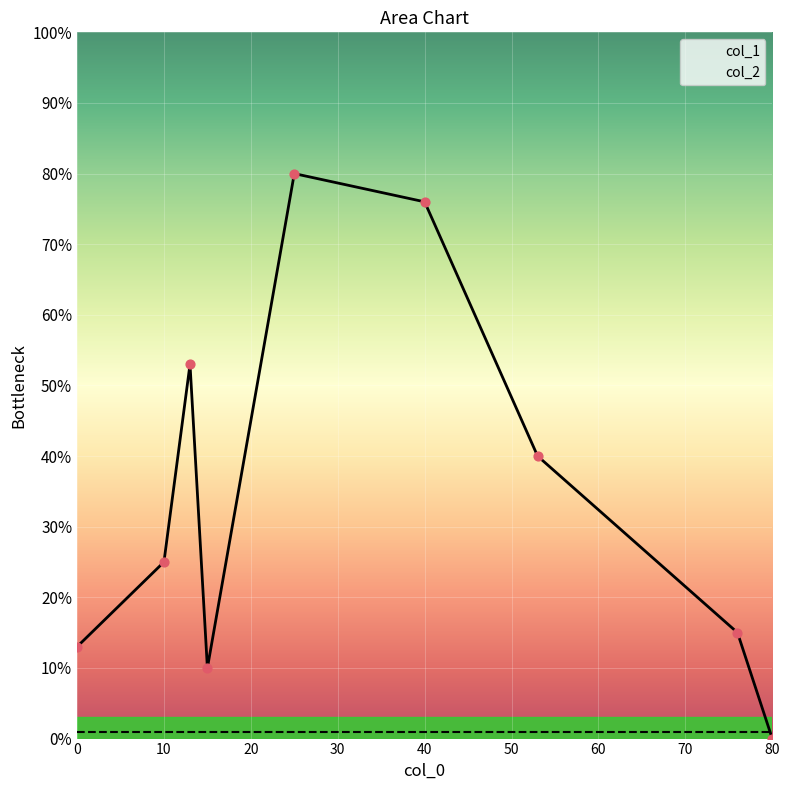

Which series reaches the minimum Y coordinate?

col_1